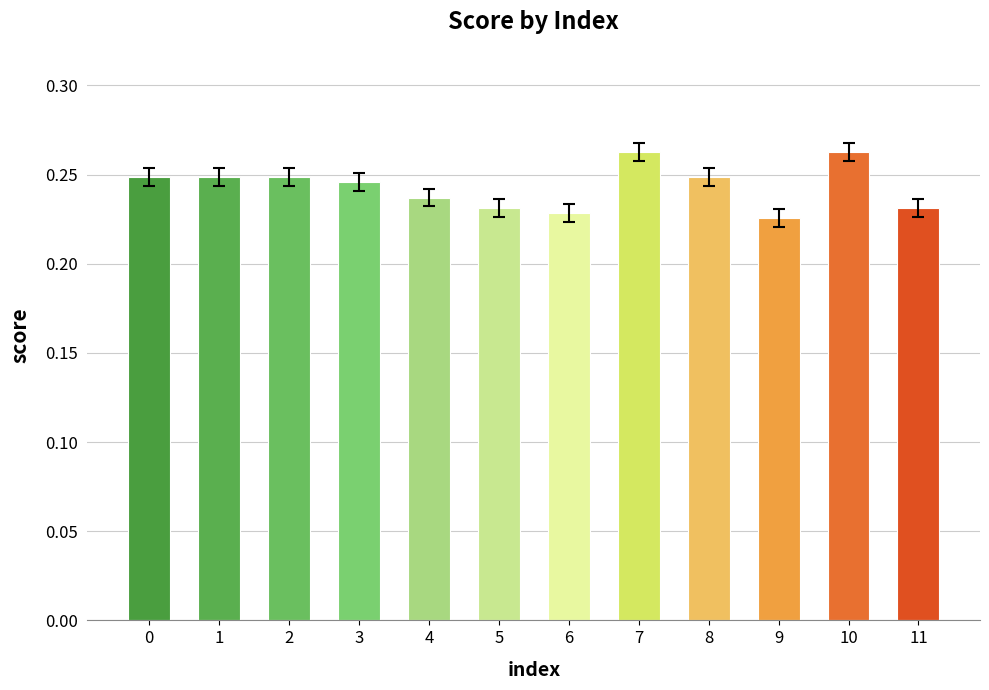

Which label corresponds to the smallest value in the chart?

9